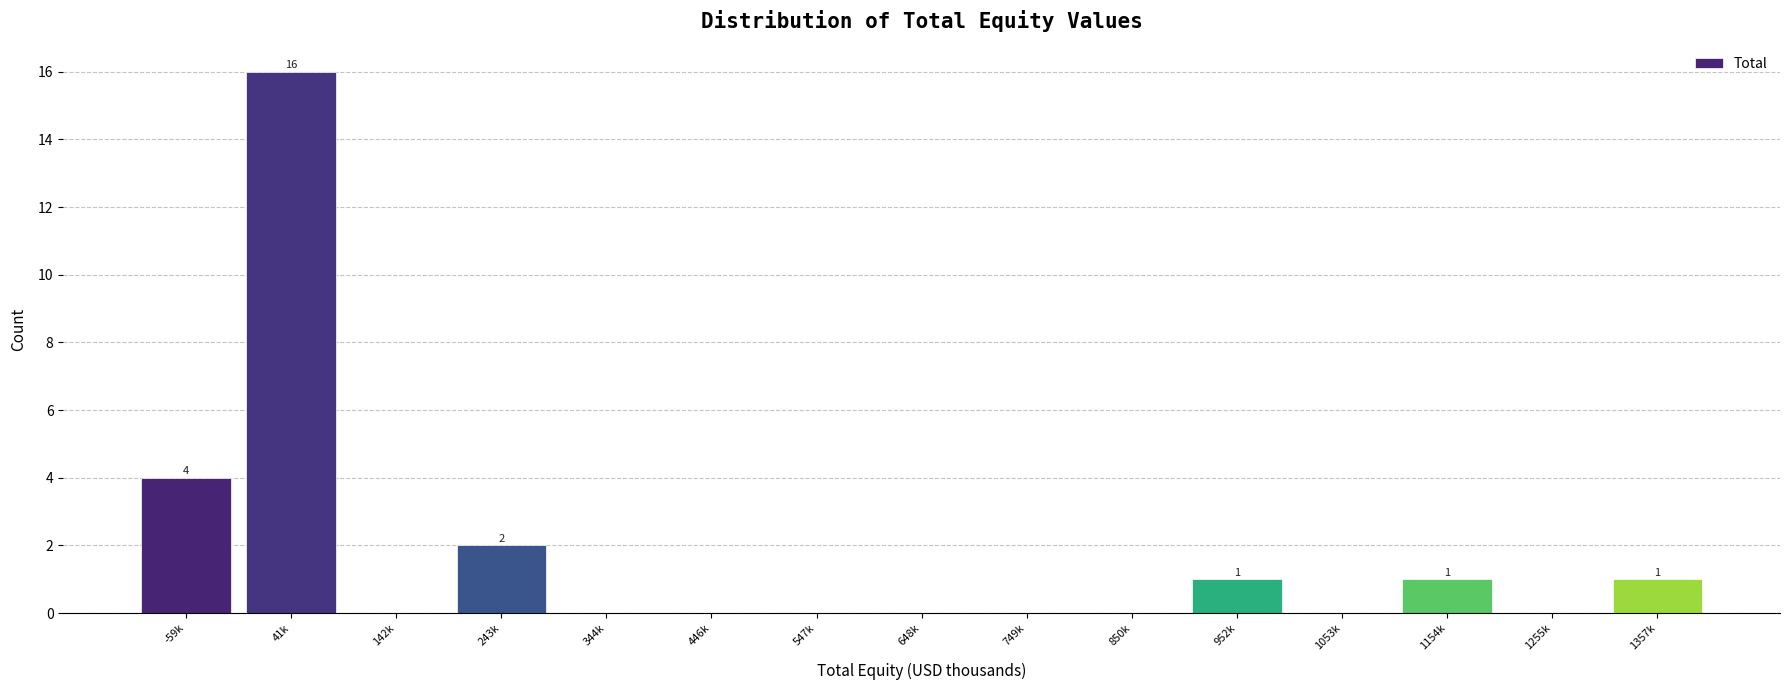

Reading left to right, extract all data points from this chart.

-59k=4	41k=16	142k=0	243k=2	344k=0	446k=0	547k=0	648k=0	749k=0	850k=0	952k=1	1053k=0	1154k=1	1255k=0	1357k=1